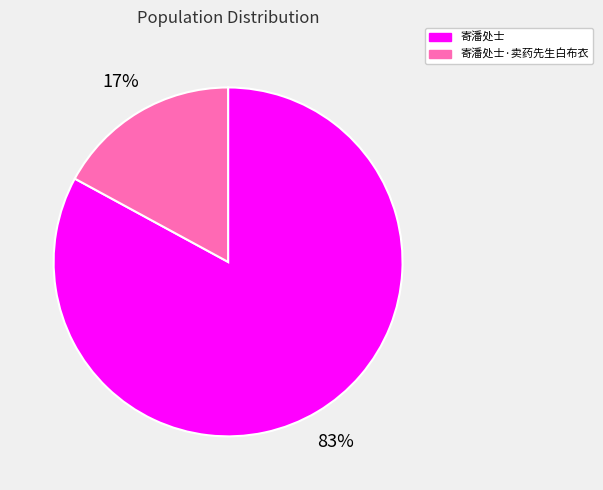

Rank the categories by value from highest to lowest.

寄潘处士, 寄潘处士·卖药先生白布衣